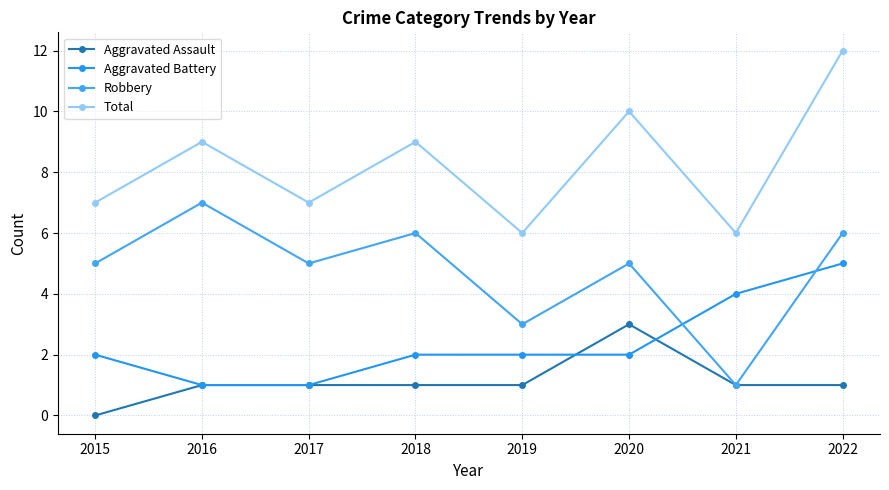

Is this an area chart (filled region under the line)?

No